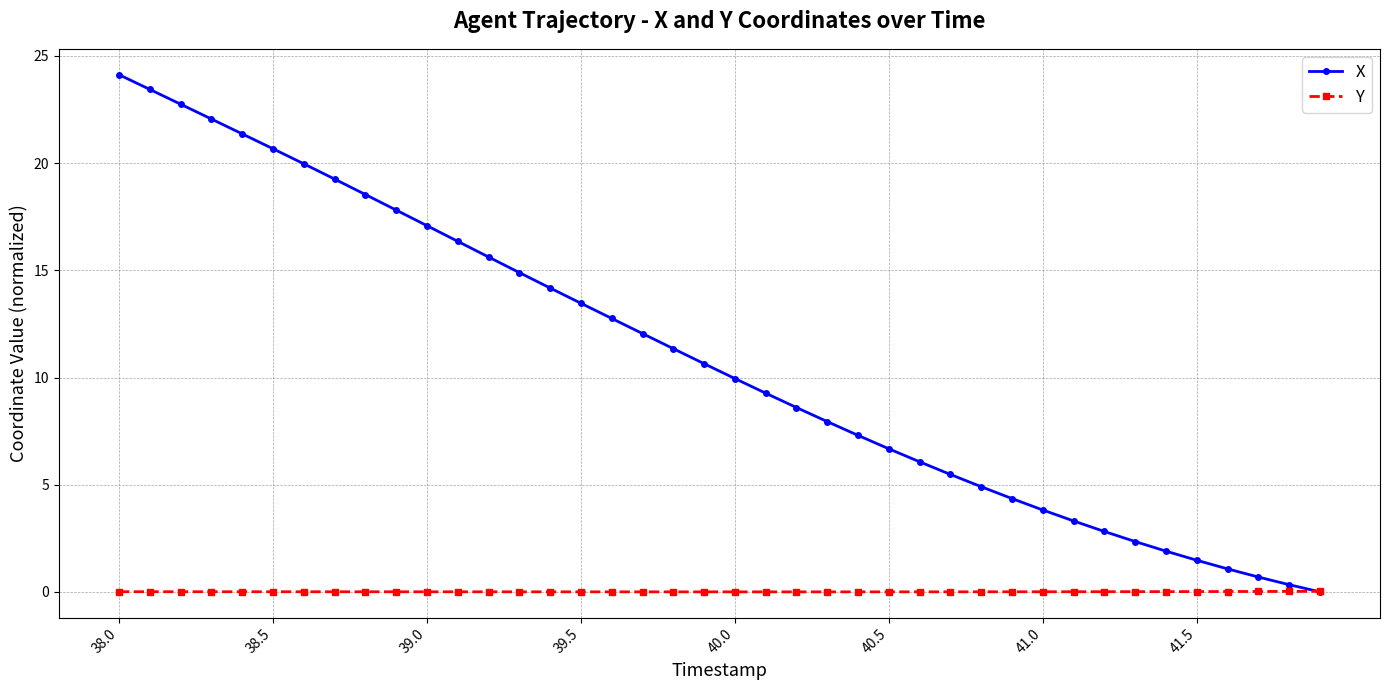

Which series has the largest total across all categories?

X